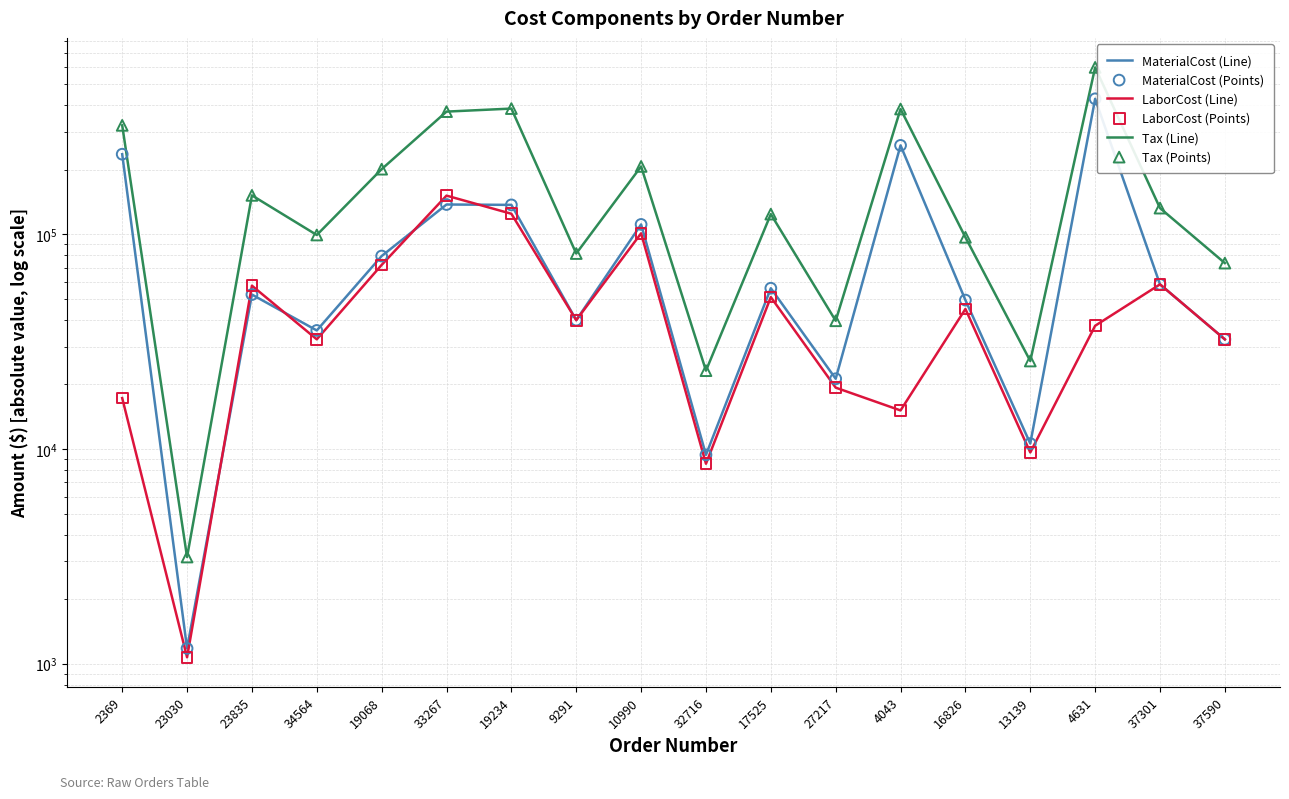

What are all the series names shown in the legend?

MaterialCost (Line), LaborCost (Line), Tax (Line), MaterialCost (Points), LaborCost (Points), Tax (Points)